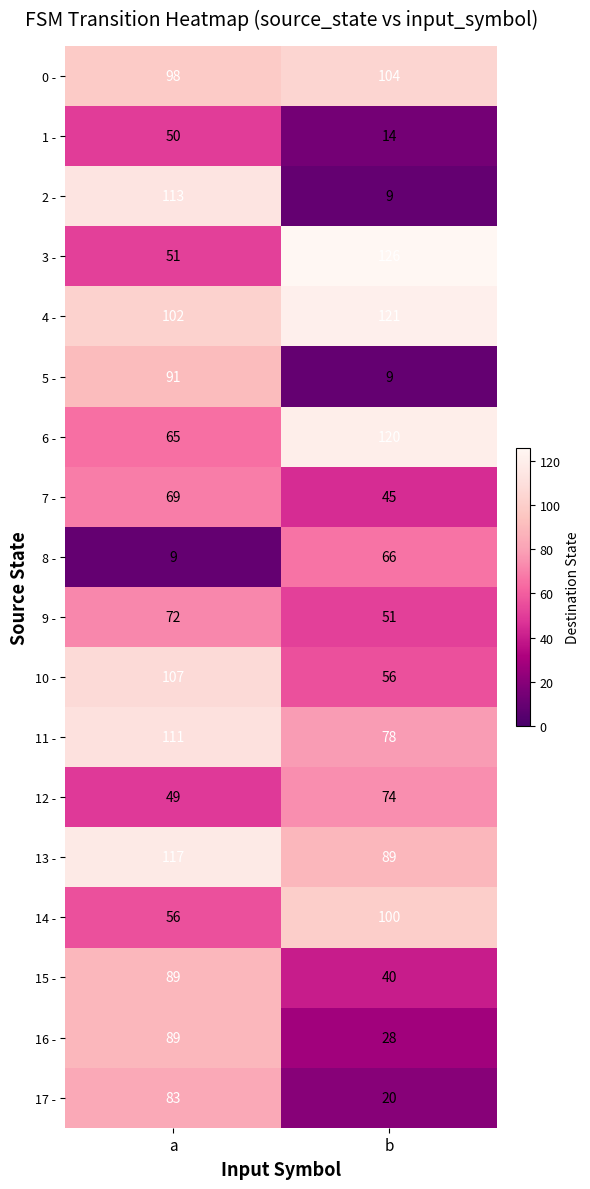

What is the minimum value shown in the chart?

9